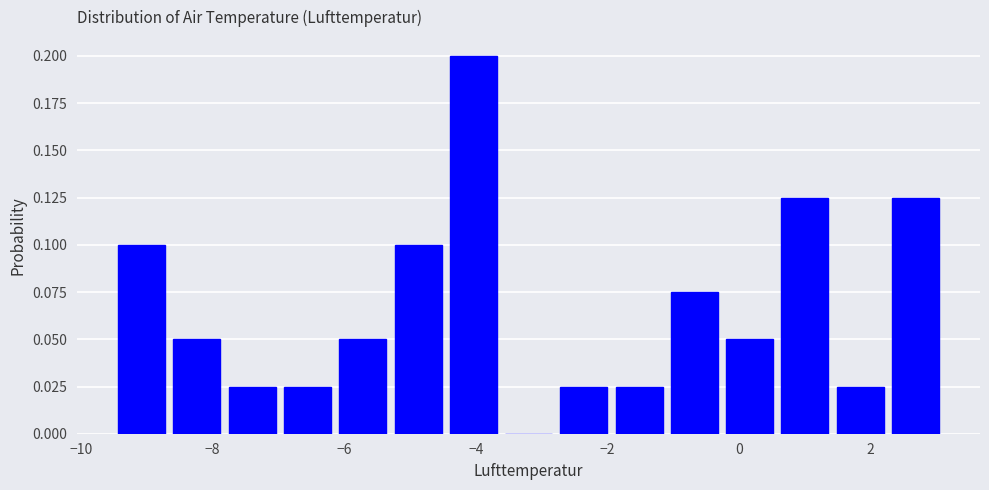

Which range on the x-axis has the tallest bar?

-4.46 to -3.62